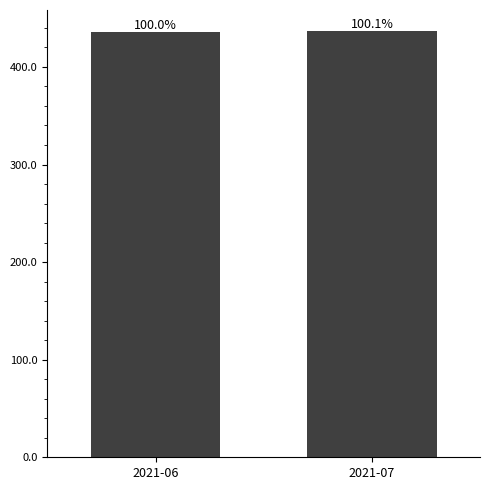

List the labels in order of value, smallest first.

2021-06, 2021-07